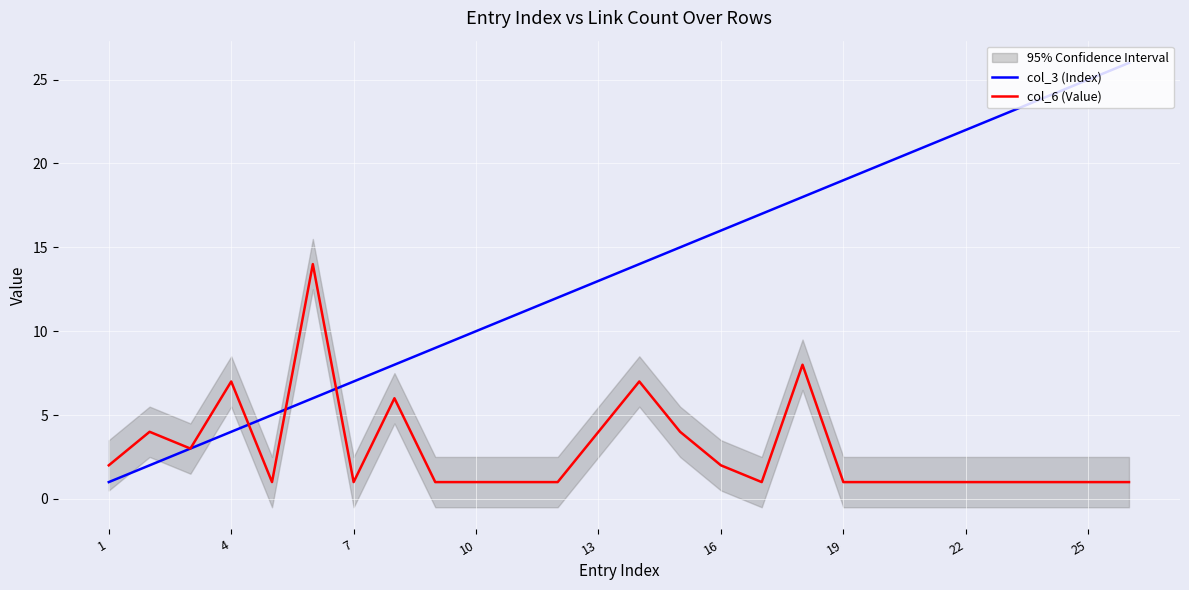

What is the average value of the col_3 (Index) series?

14